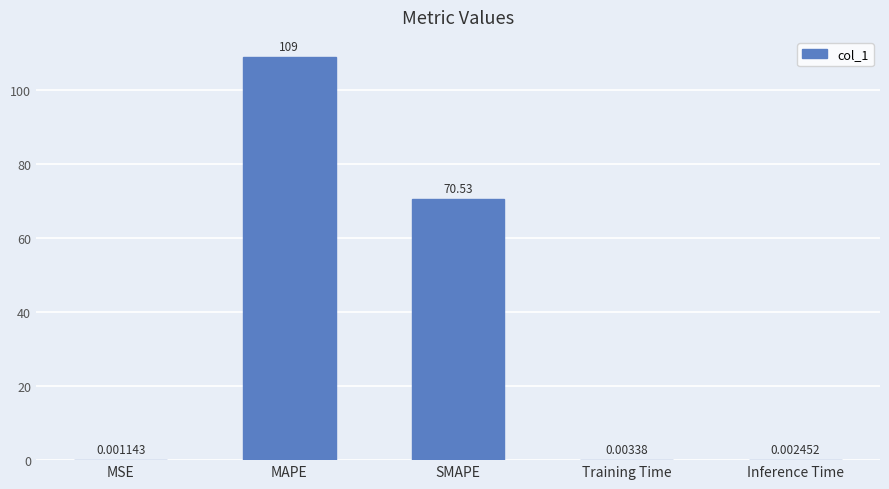

Between MSE and SMAPE, which is larger?

SMAPE